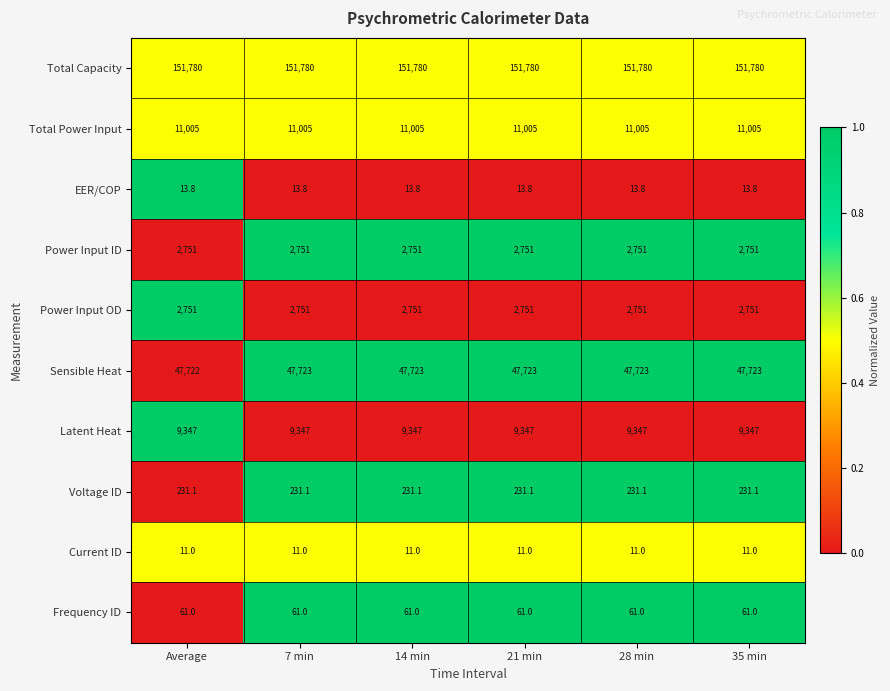

What is the average value of the Frequency ID series?

61.0